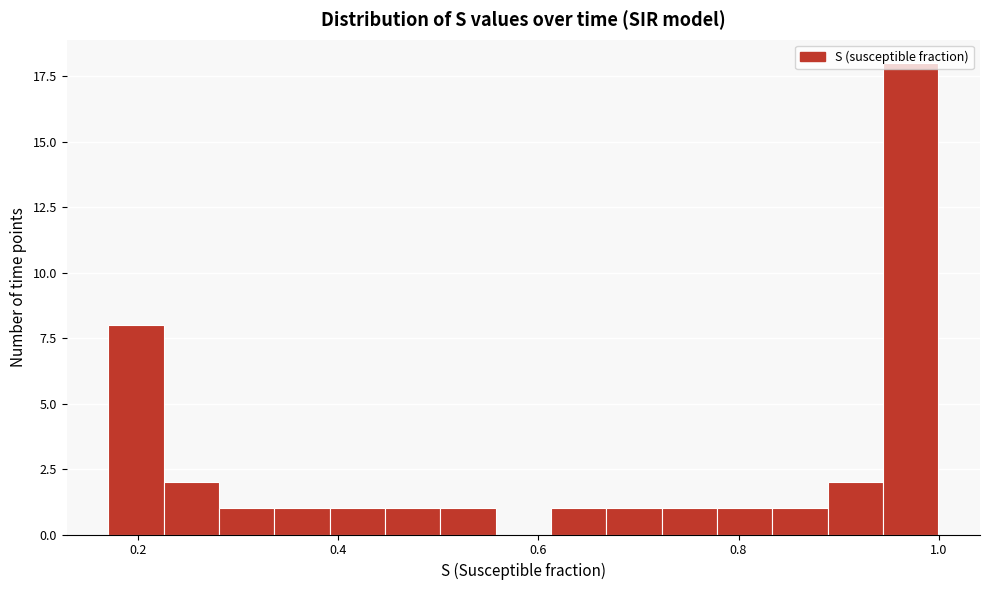

Read against the x-axis, roughly where is the centre of the tallest bar?

0.98